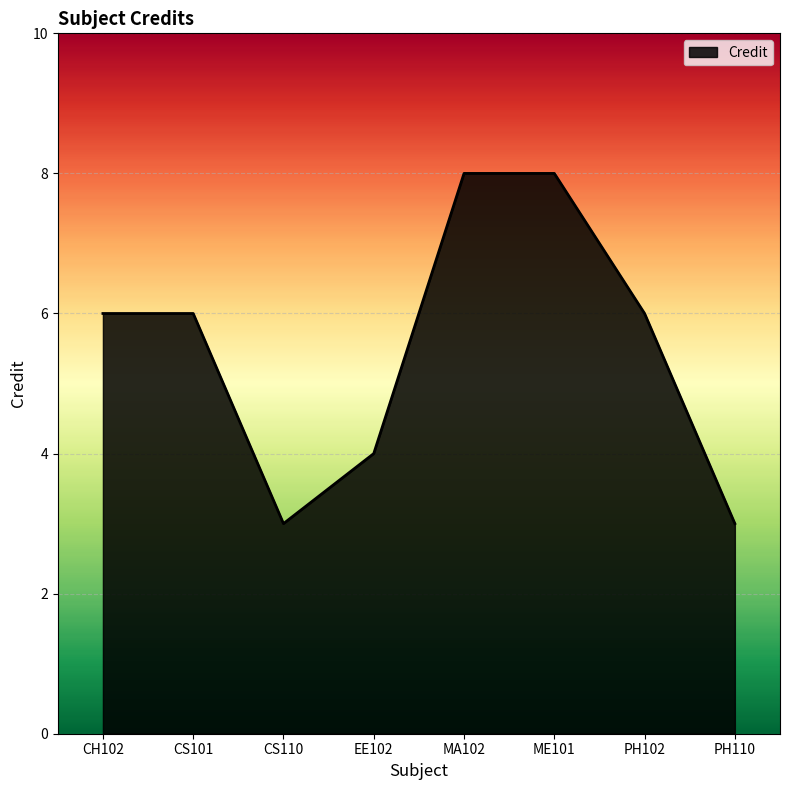

What is the average value?

6